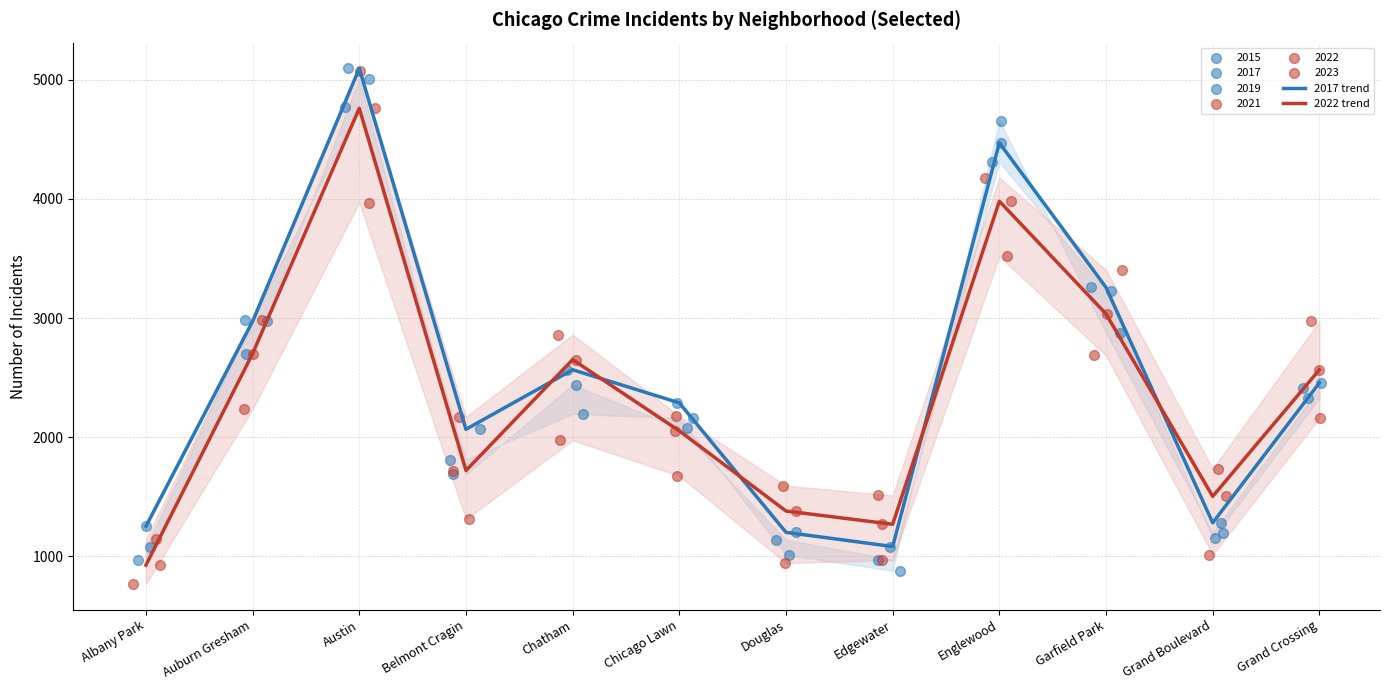

At which category is the sum across all series the highest?

Austin